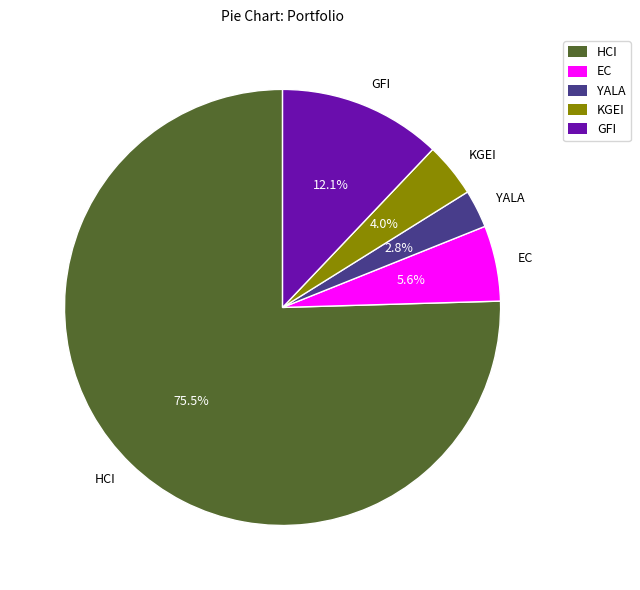

Between YALA and GFI, which is larger?

GFI